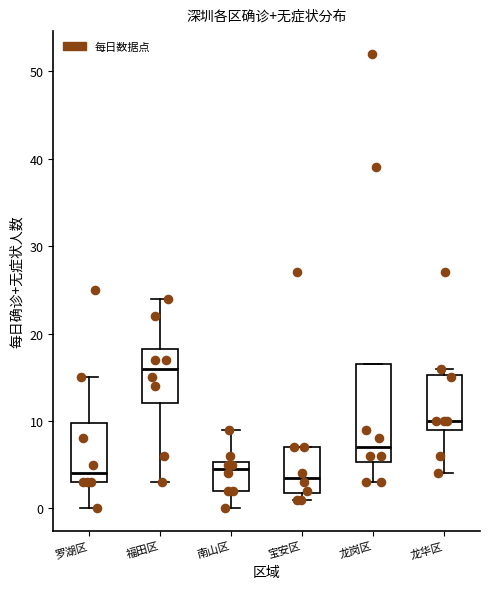

Reading left to right, transcribe this box plot: for each box, give where its median line is, the range the box spans, and where its two whiskers end, as read against the y-axis. The values are not printed on the chart, so give them approximately, as read against the axis.

罗湖区: median 4, box 3 to 10, whiskers 0 to 15
福田区: median 16, box 12 to 18, whiskers 3 to 24
南山区: median 5 (just below the box's upper edge), box 2 to 5, whiskers 0 to 9
宝安区: median 4, box 2 to 7, whiskers 1 to 7
龙岗区: median 7, box 5 to 17, whiskers 3 to 17
龙华区: median 10, box 9 to 15, whiskers 4 to 16